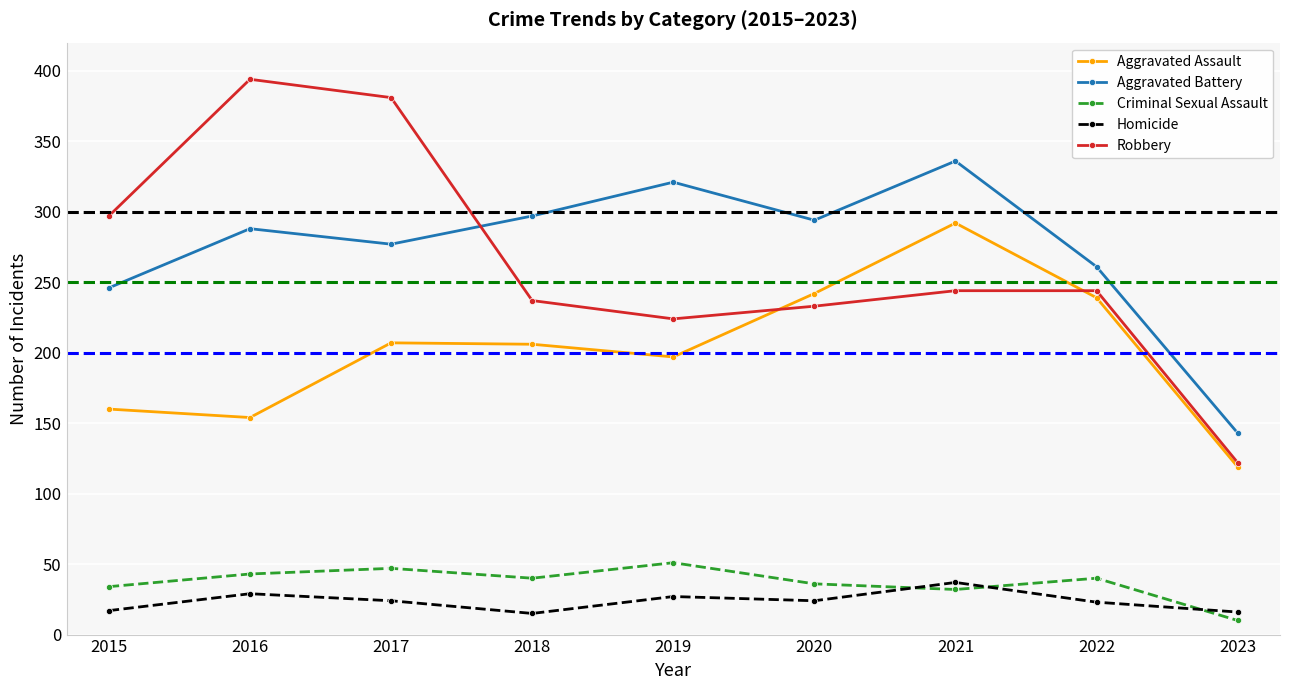

What are all the series names shown in the legend?

Aggravated Assault, Aggravated Battery, Criminal Sexual Assault, Homicide, Robbery